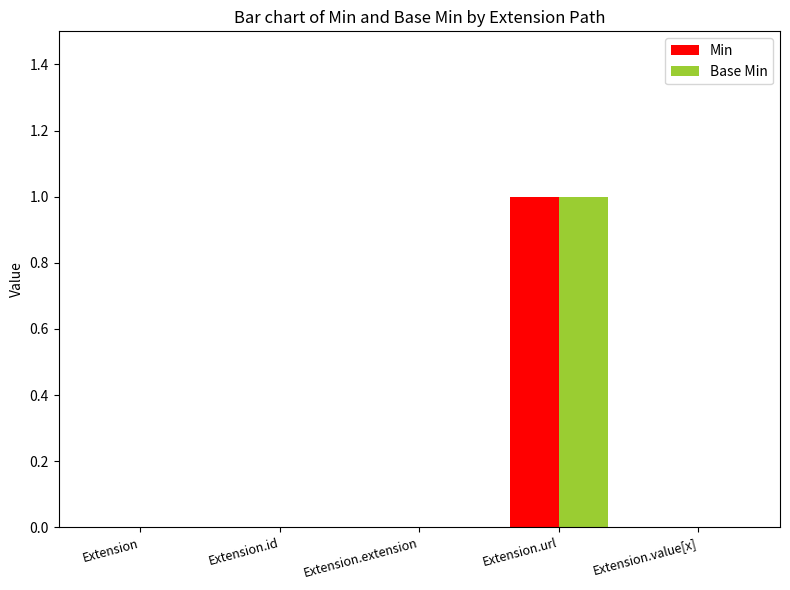

Reading right to left, extract all data points from this chart.

Min: Extension.value[x]=0	Extension.url=1	Extension.extension=0	Extension.id=0	Extension=0
Base Min: Extension.value[x]=0	Extension.url=1	Extension.extension=0	Extension.id=0	Extension=0